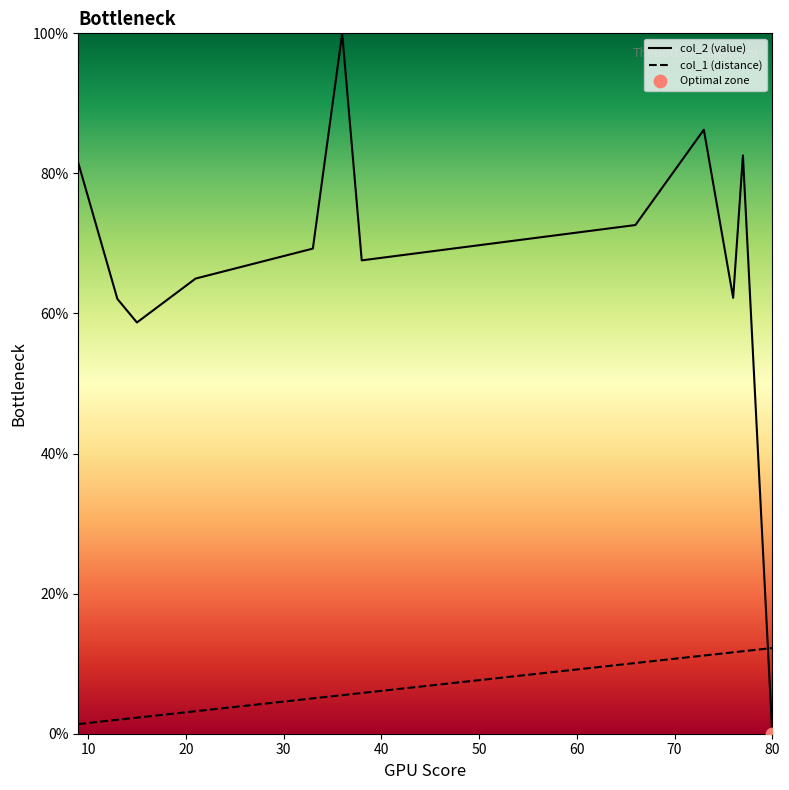

Which series reaches the maximum Y coordinate?

col_2 (value)